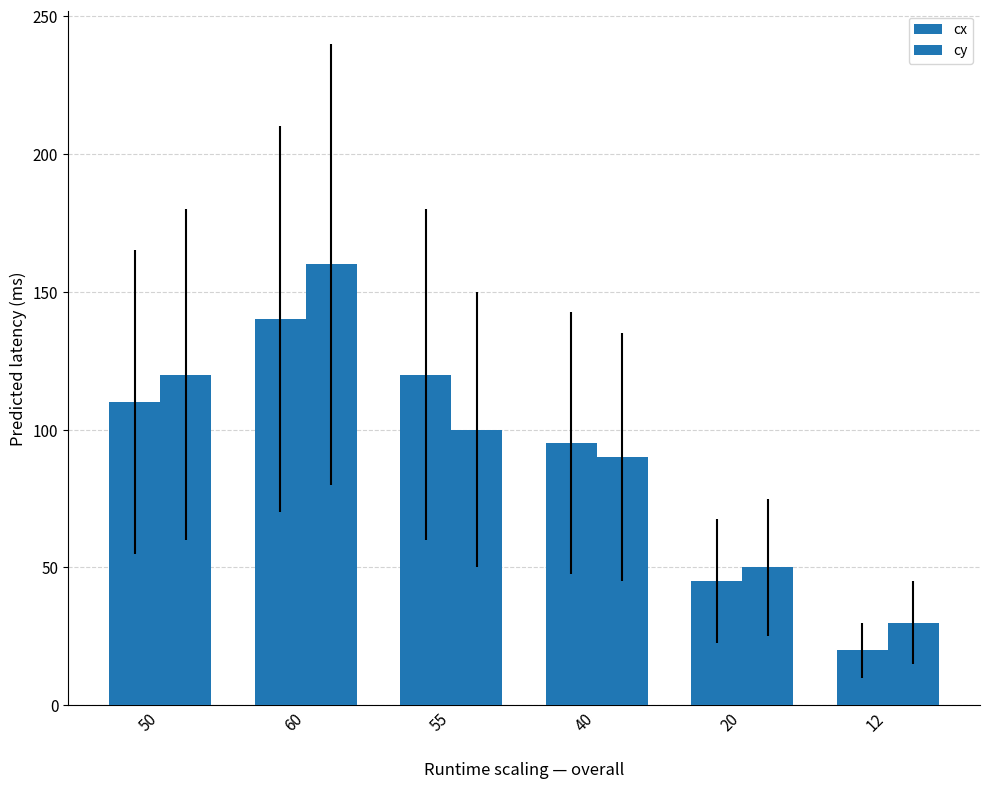

What is the greatest value displayed?

160